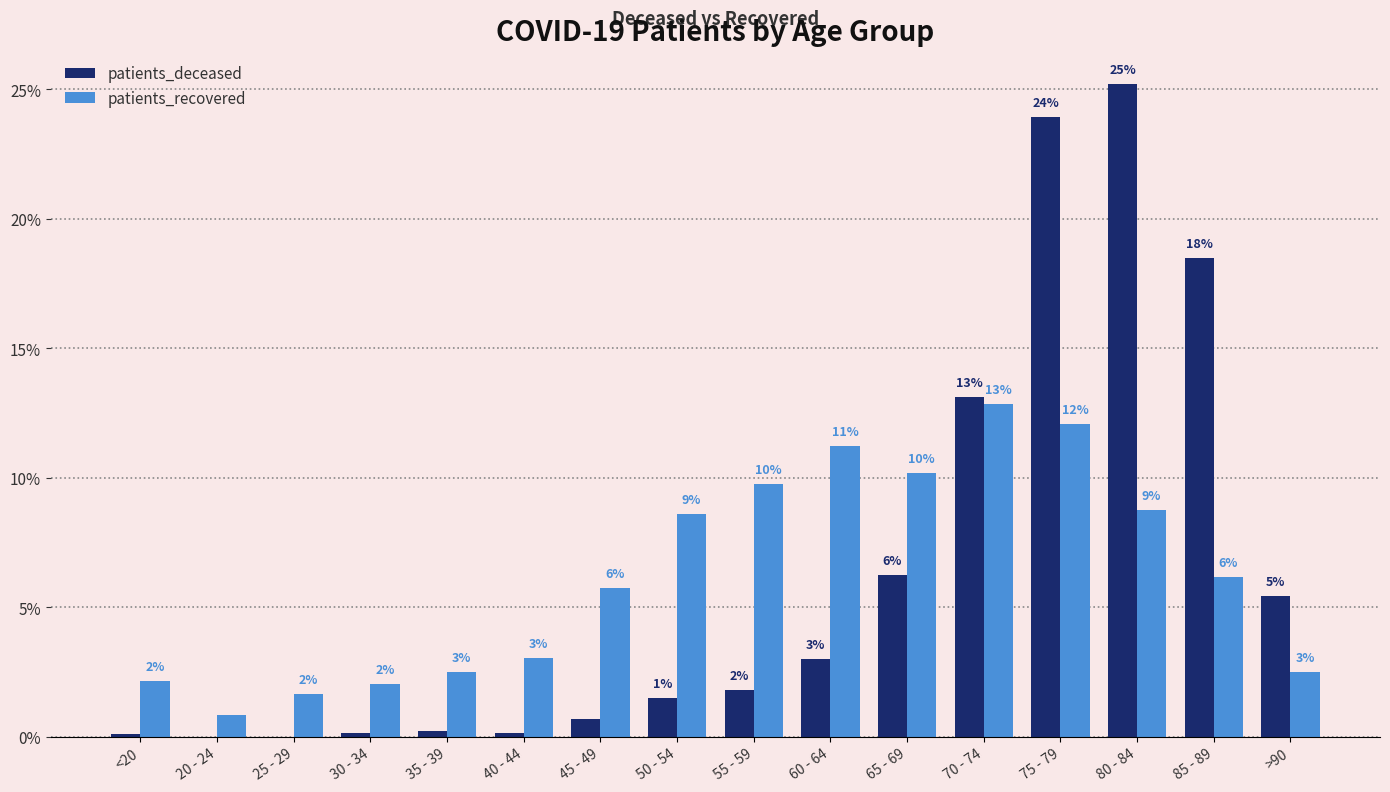

At how many categories does at least one series exceed 14?

3